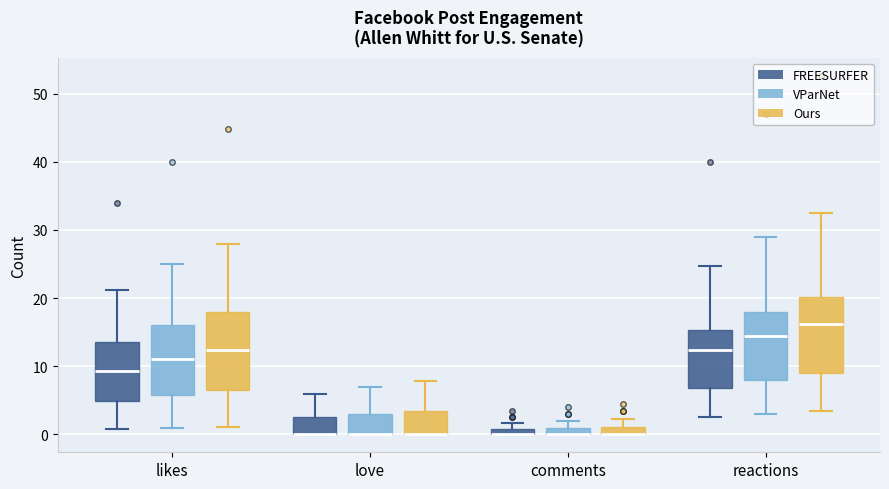

Where is the lower edge of the box for comments (VParNet) on the y-axis? The values are not printed on the chart, so give them approximately, as read against the axis.

0